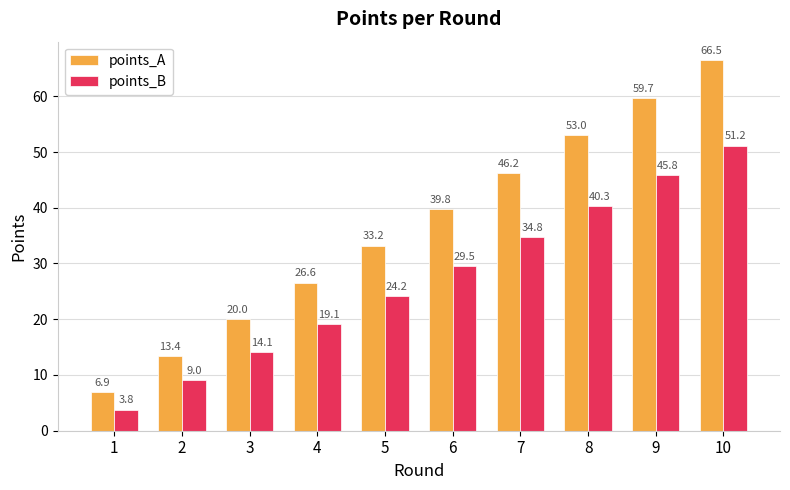

True or false: points_A has a value of 46.2 at 7.

True